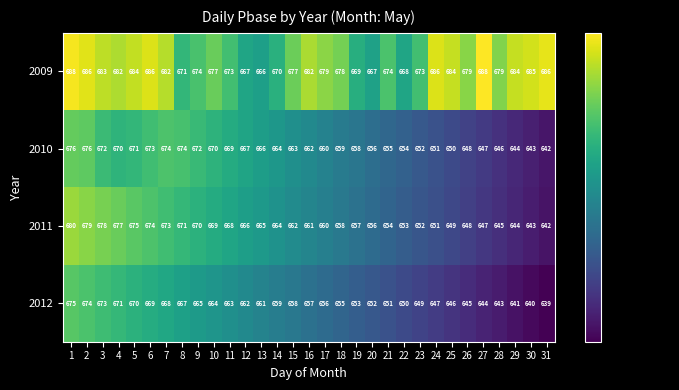

What is the total value across all series at 25?

2629